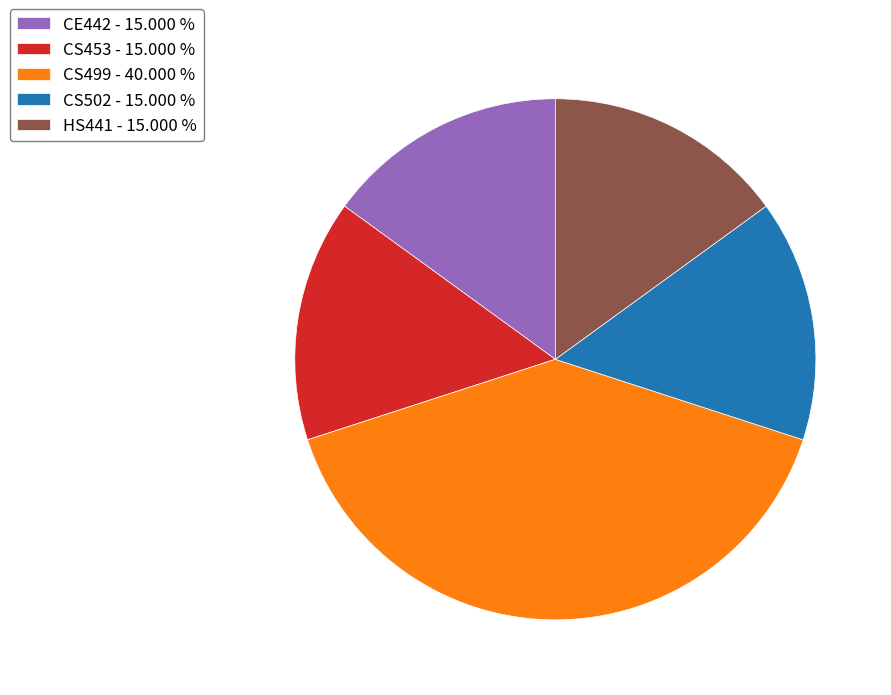

Approximately how many times larger is the value at HS441 - 15.000 % compared to CE442 - 15.000 %?

1.0